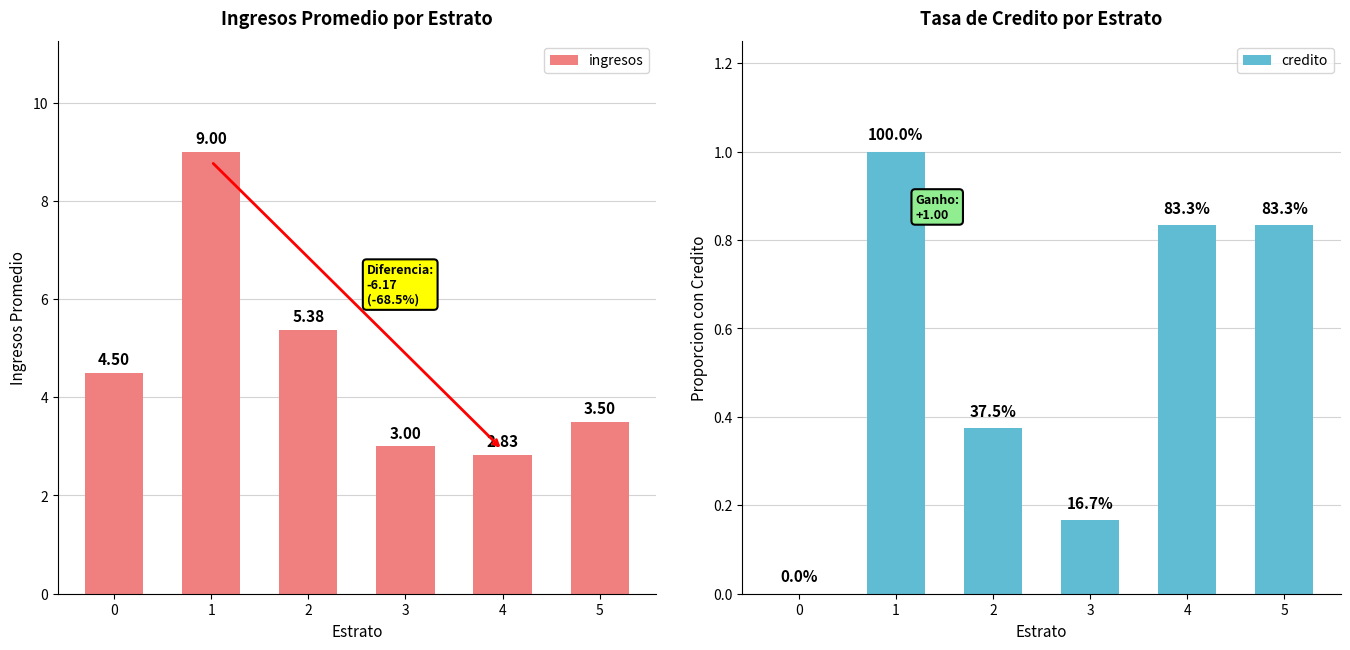

Between 1 and 2, which series saw the biggest shift?

ingresos